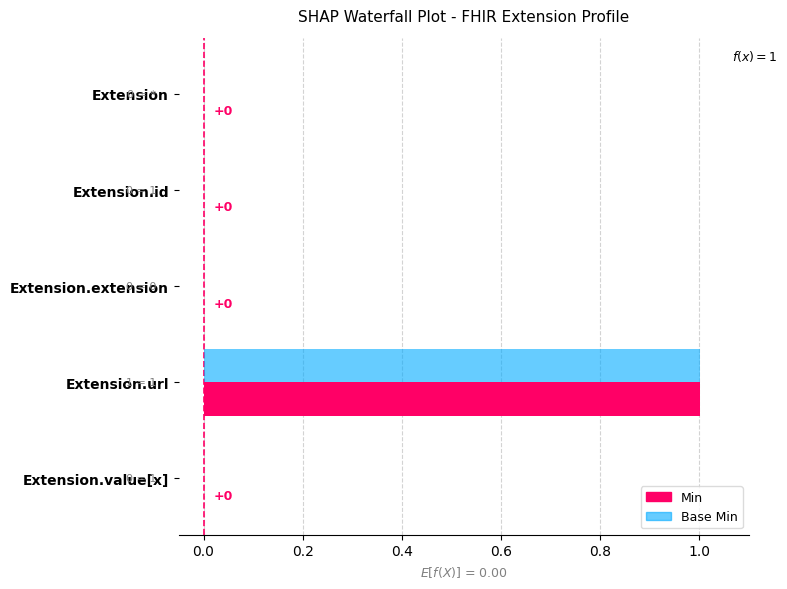

Reading left to right, transcribe all the data shown in this chart.

Min: 0	0	0	1	0
Base Min: 0	0	0	1	0